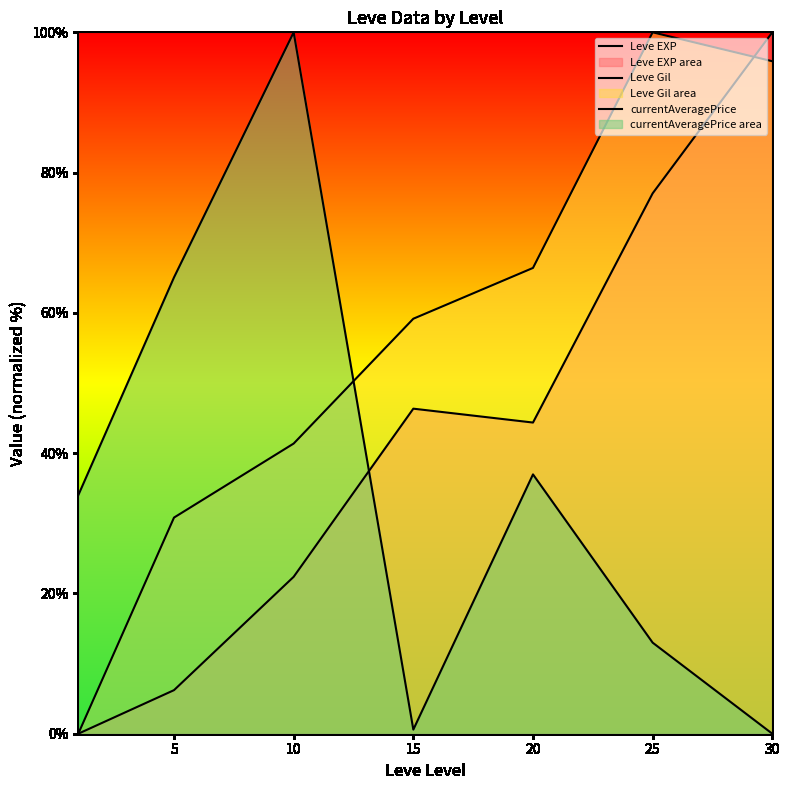

Count the number of categories in the chart.

7